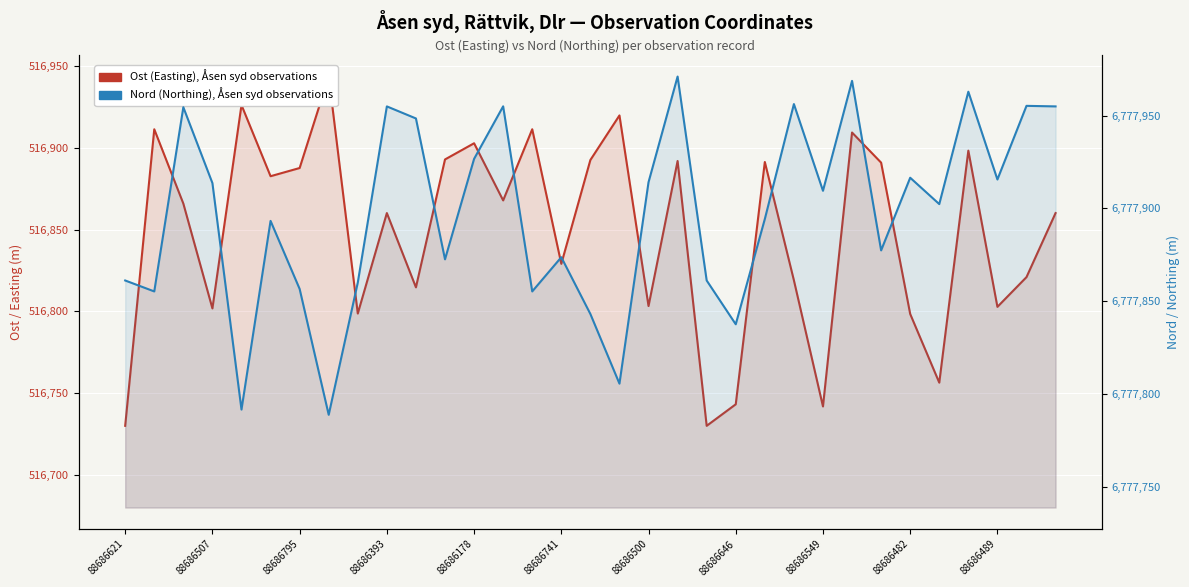

At which category is the sum across all series the highest?

25